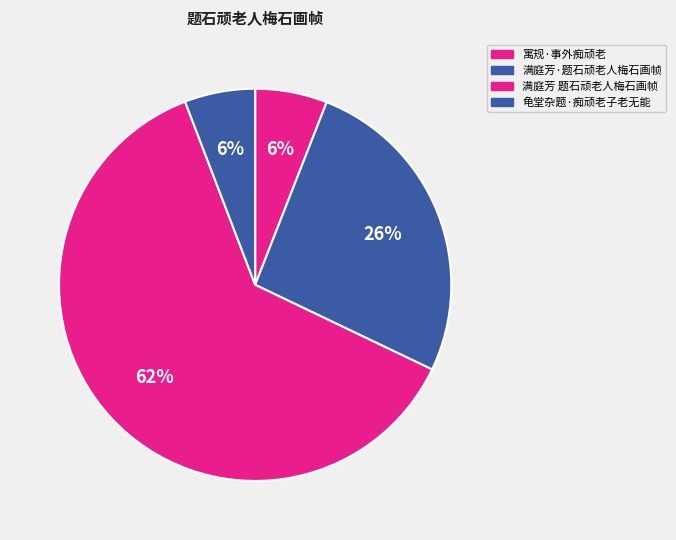

Which has a higher value, 寓规·事外痴顽老 or 龟堂杂题·痴顽老子老无能?

寓规·事外痴顽老